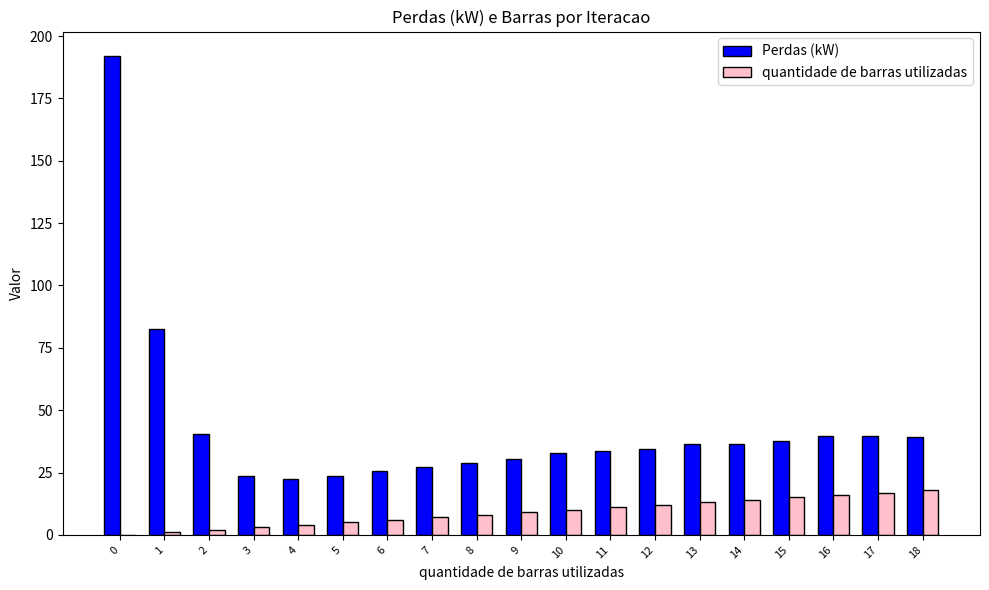

Which series changed the most between 4 and 13?

Perdas (kW)